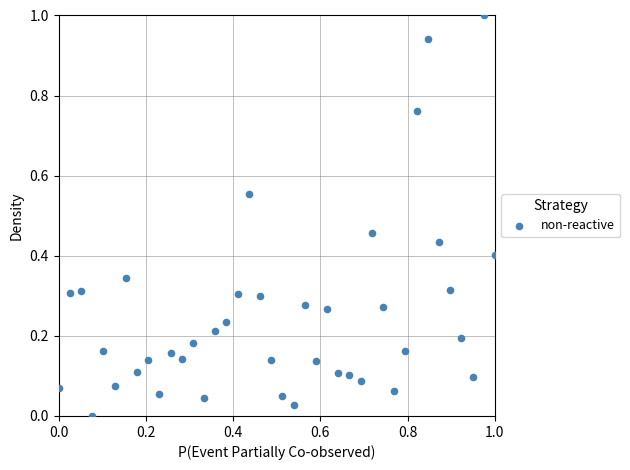

What is the range of Y values (max minus min)?

1.0